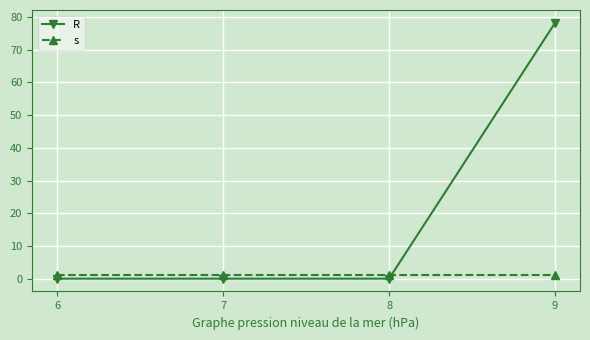

What is the difference between the highest and lowest values at 9?

77.2